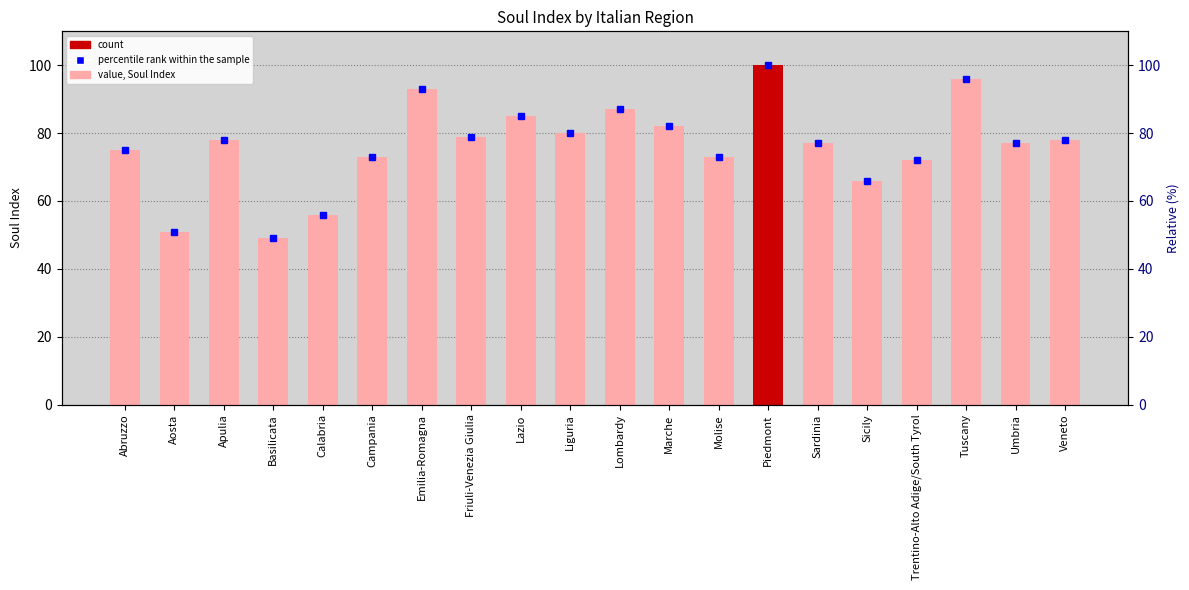

What is the minimum value shown in the chart?

49